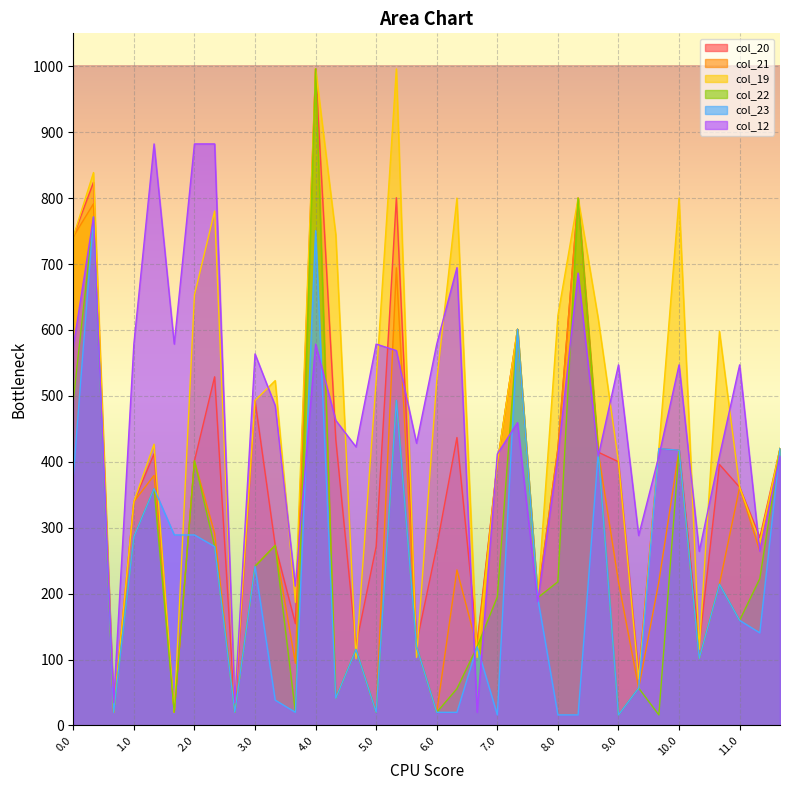

True or false: col_20 and col_22 cross at least once.

False